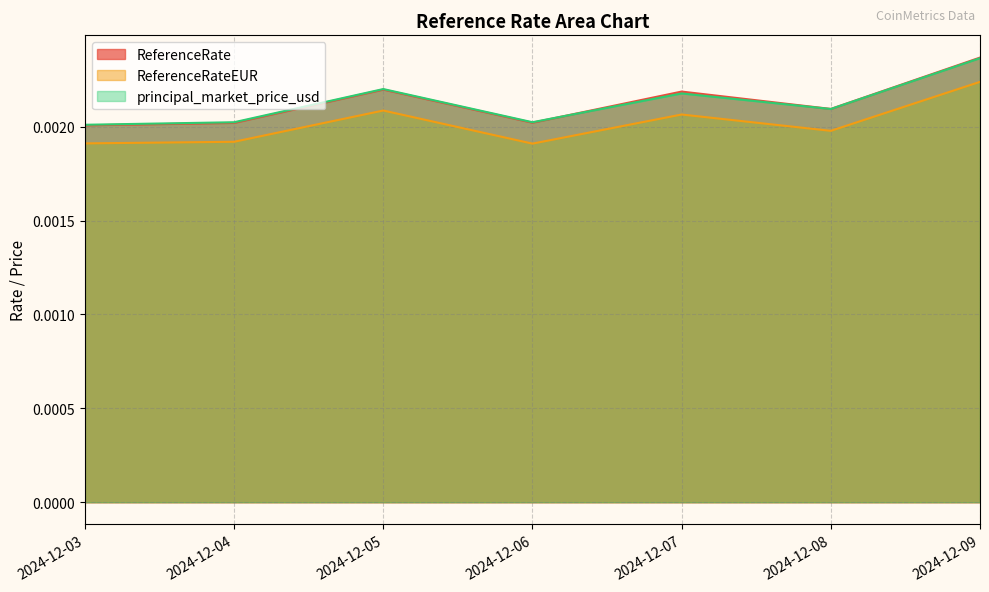

Which series changed the most between 2024-12-05 and 2024-12-07?

principal_market_price_usd